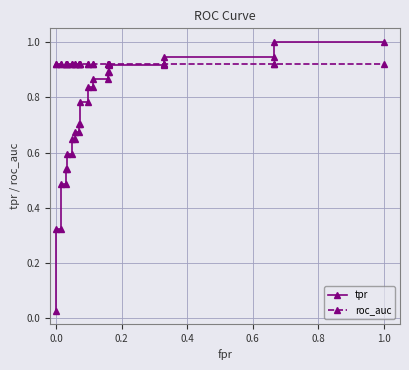

True or false: tpr has more than 1 interior local peaks.

False